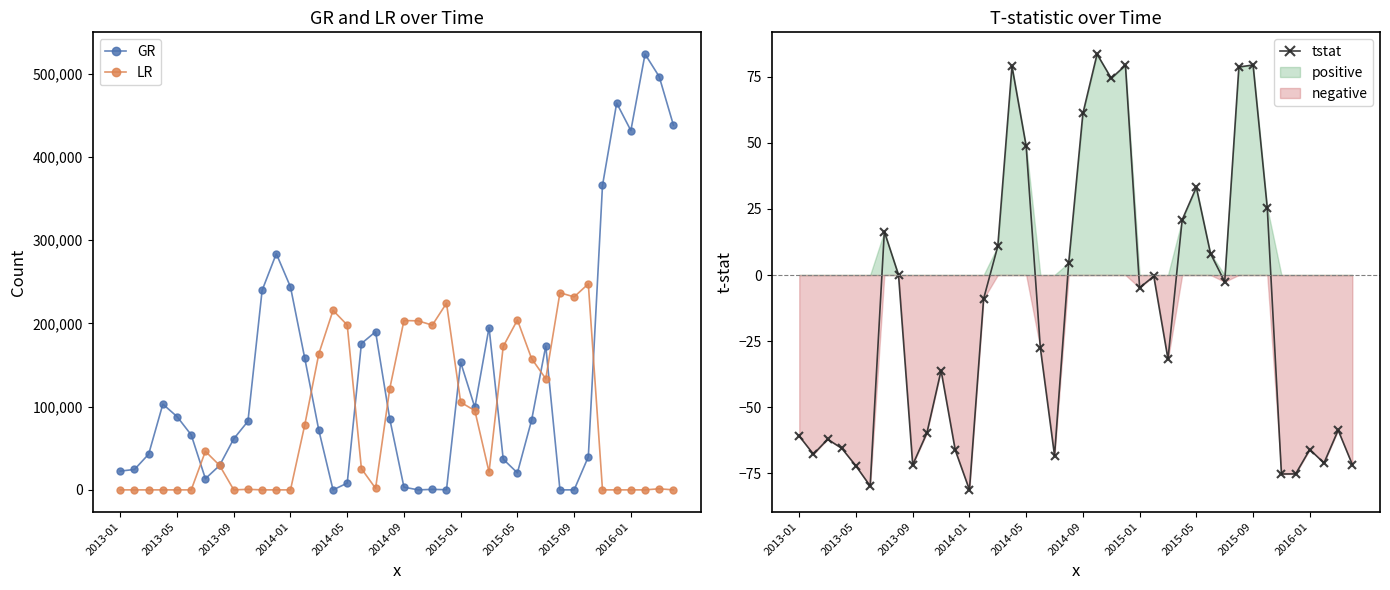

What is the sum of all GR values?

5516705